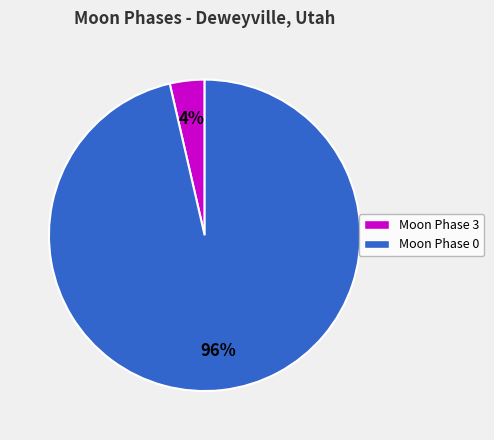

To the nearest percent, what is the average slice percentage?

50%